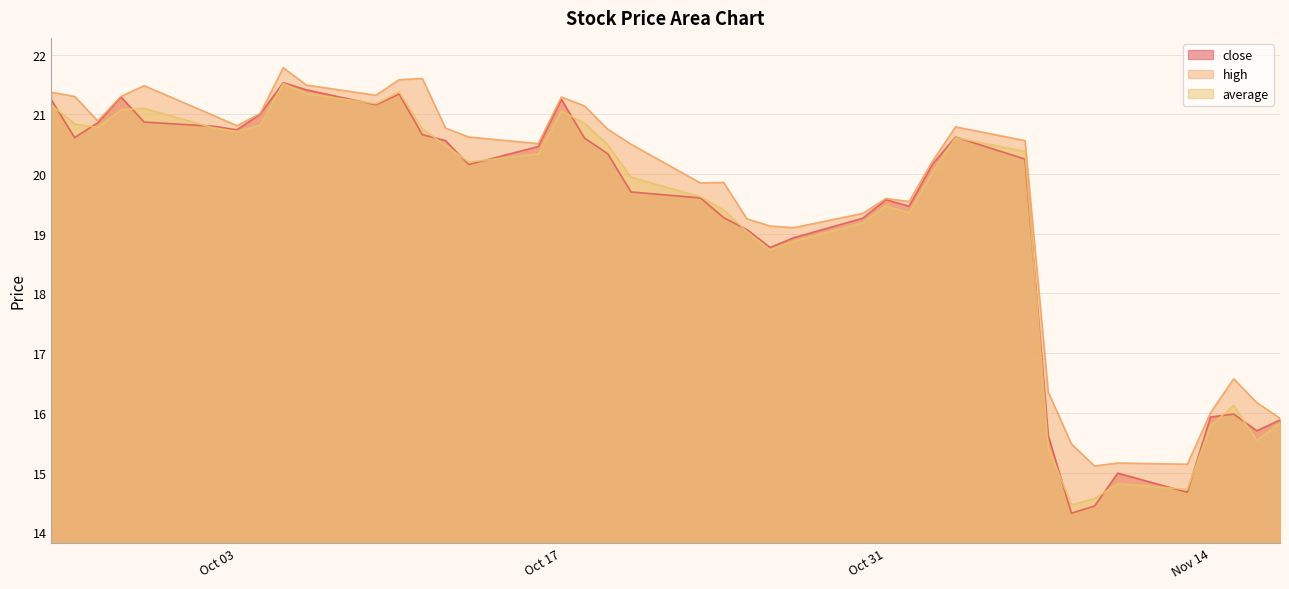

What is the difference between the high values at 2023-11-15 and 2023-11-07?

0.2